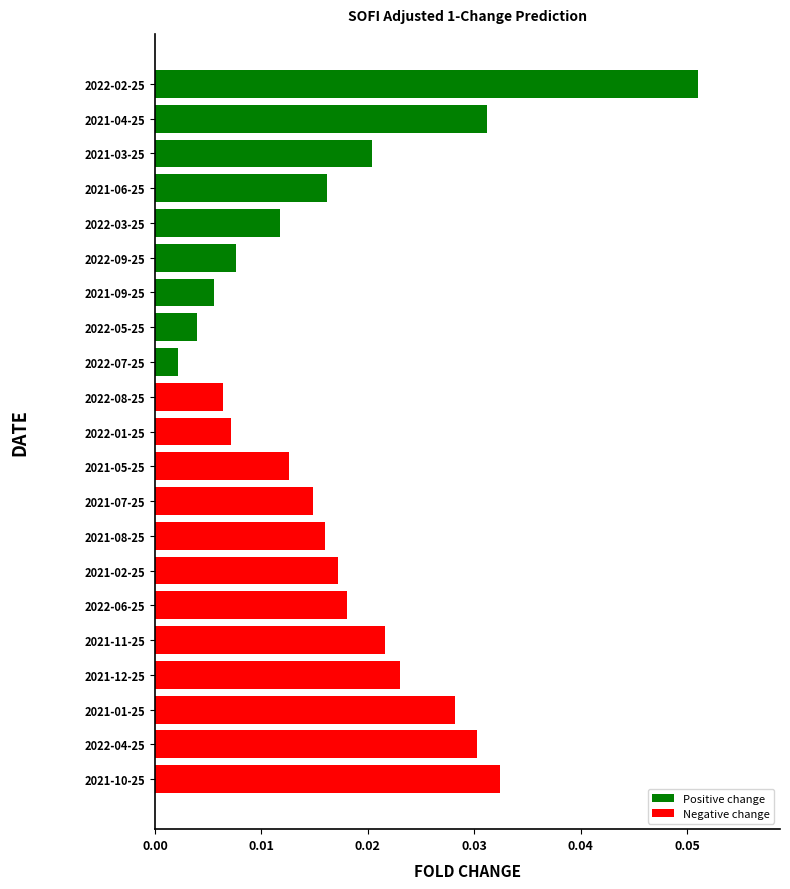

Which label corresponds to the largest value in the chart?

2022-02-25